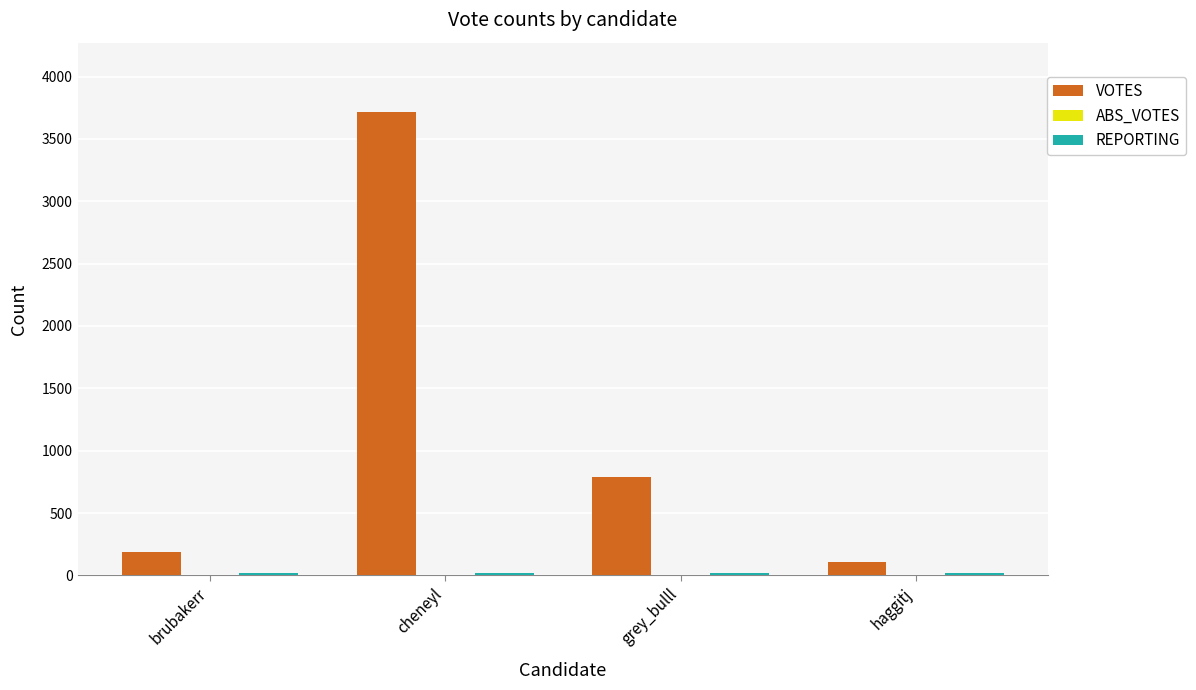

Between cheneyl and grey_bulll, which series saw the biggest shift?

VOTES